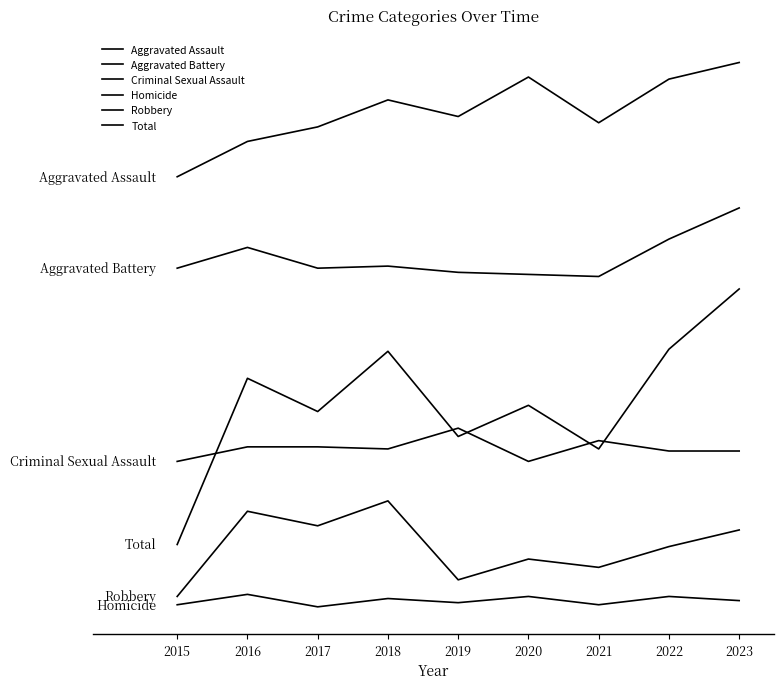

Is this an area chart (filled region under the line)?

No